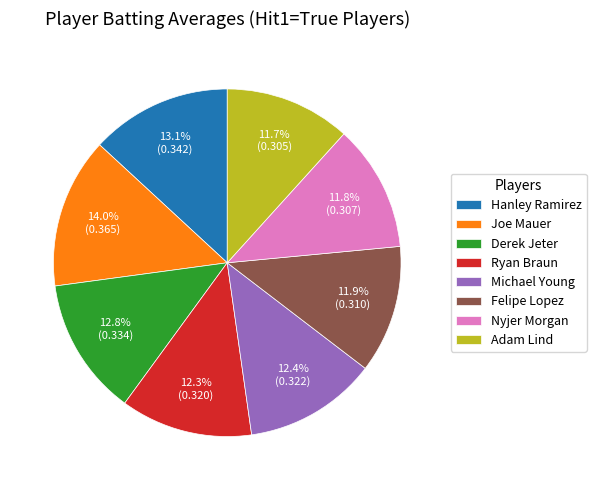

Combined, do Joe Mauer and Ryan Braun account for over 50%?

No